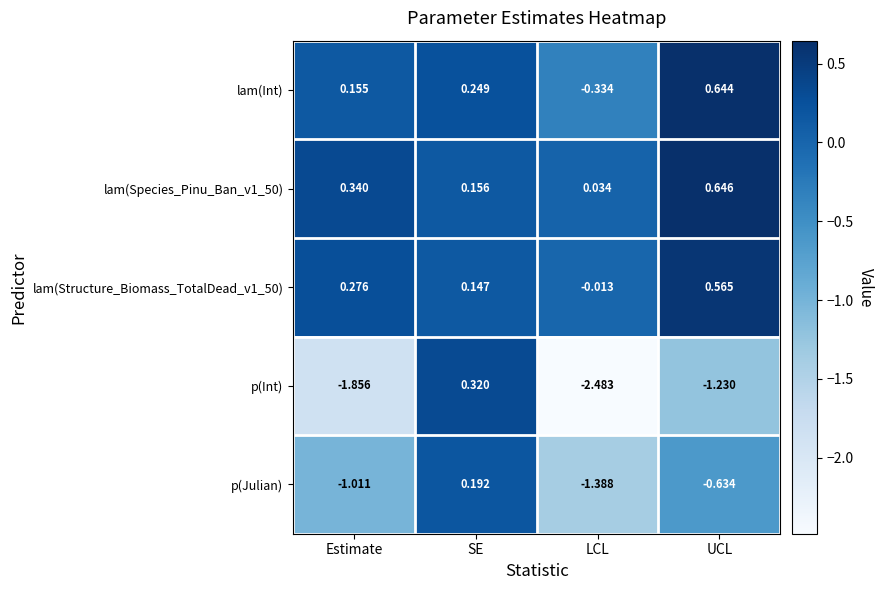

List the labels in order of lam(Int) value, largest first.

UCL, SE, Estimate, LCL